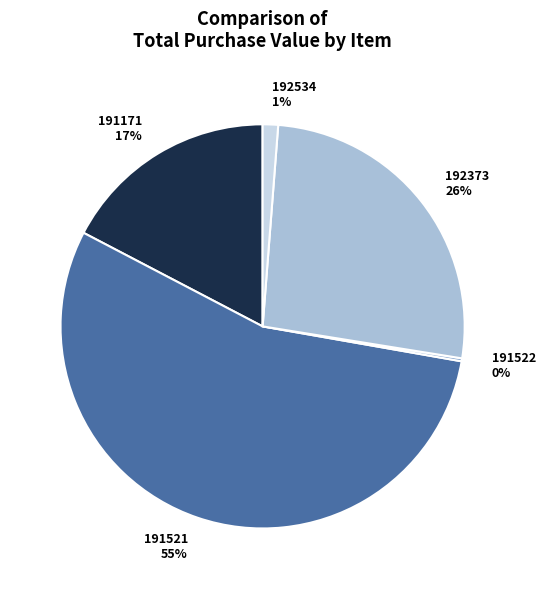

Which category has the biggest portion of the pie?

191521